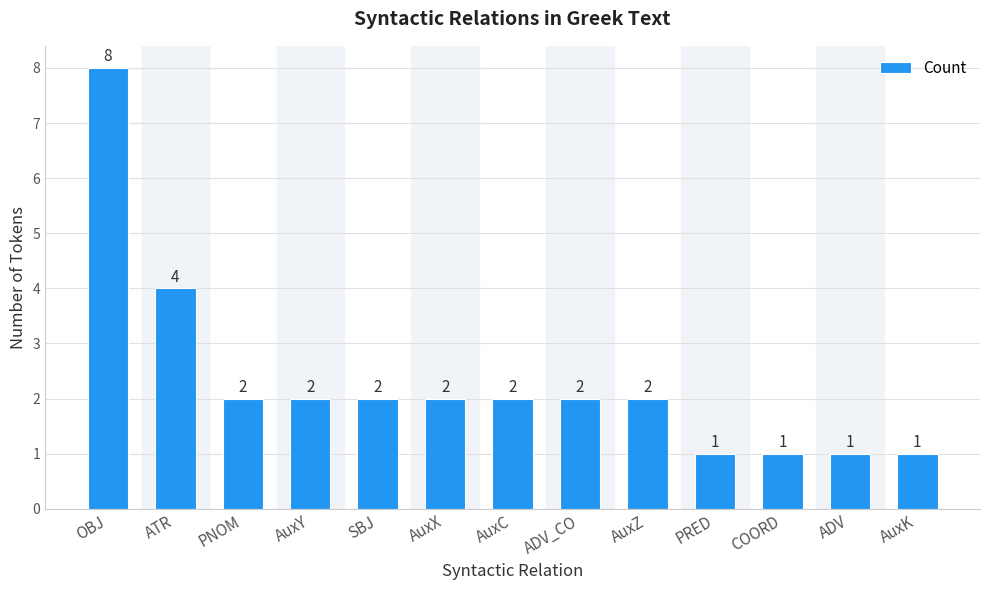

Reading left to right, extract all data points from this chart.

OBJ=8	ATR=4	PNOM=2	AuxY=2	SBJ=2	AuxX=2	AuxC=2	ADV_CO=2	AuxZ=2	PRED=1	COORD=1	ADV=1	AuxK=1